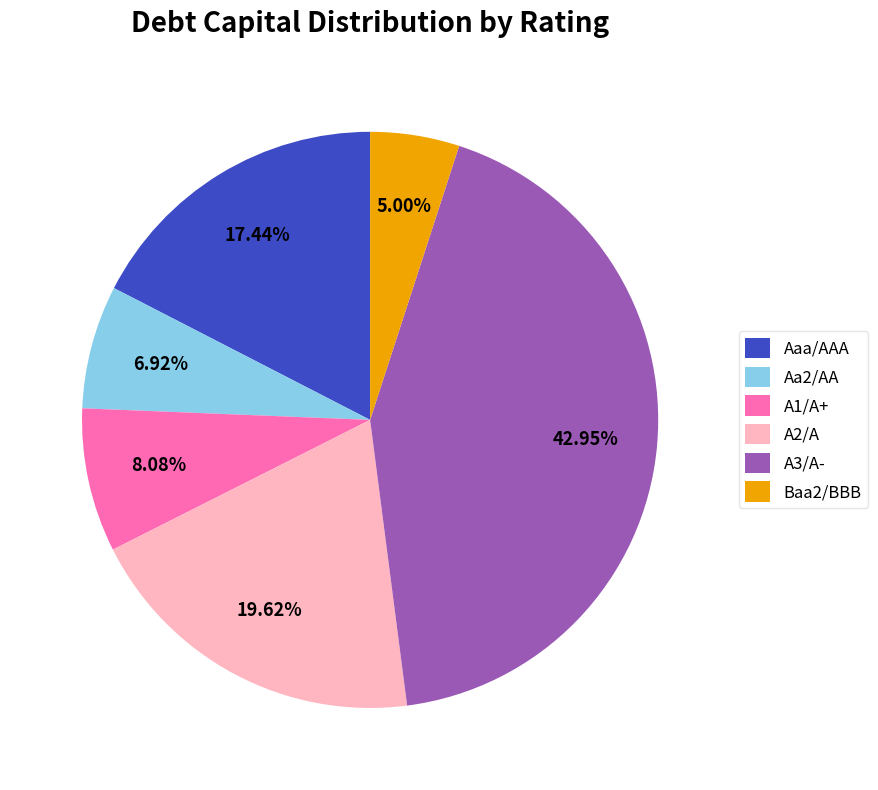

How many segments does this pie chart have?

6